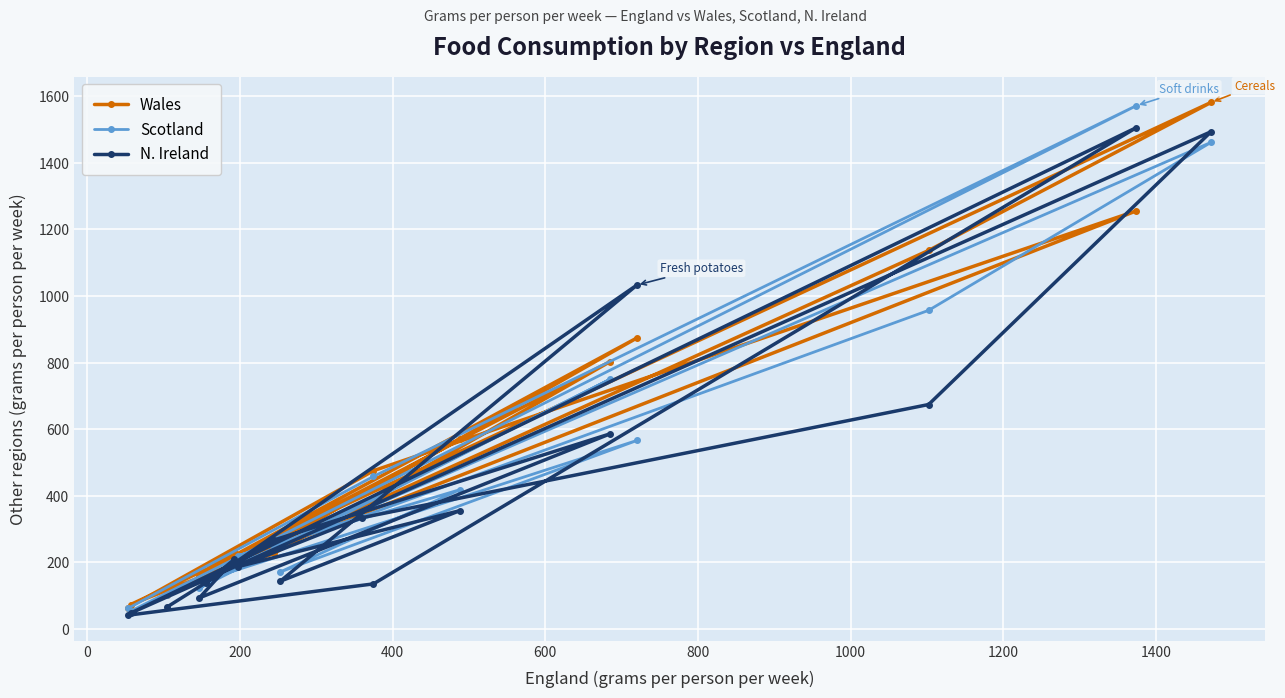

At how many categories does at least one series exceed 607?

5